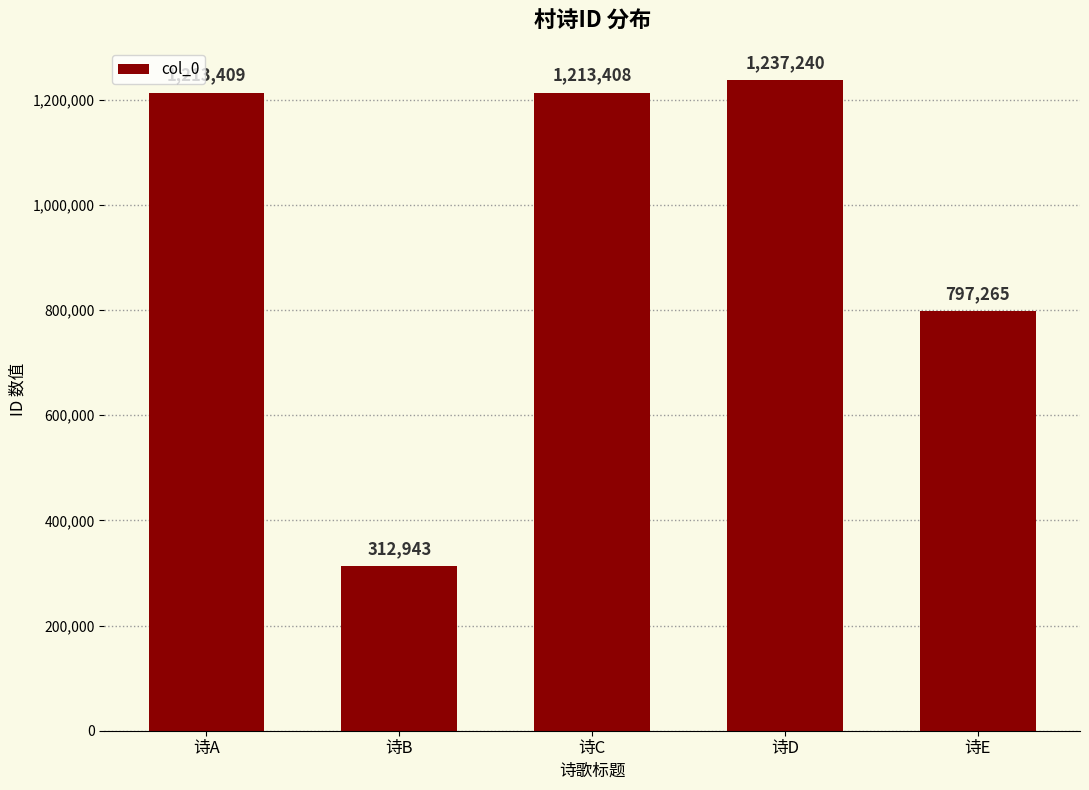

What is the difference between the second highest and minimum values?

900466